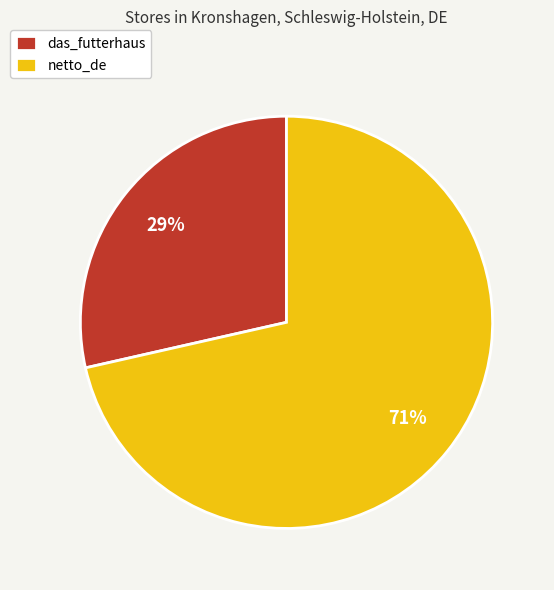

Which category accounts for the majority?

netto_de